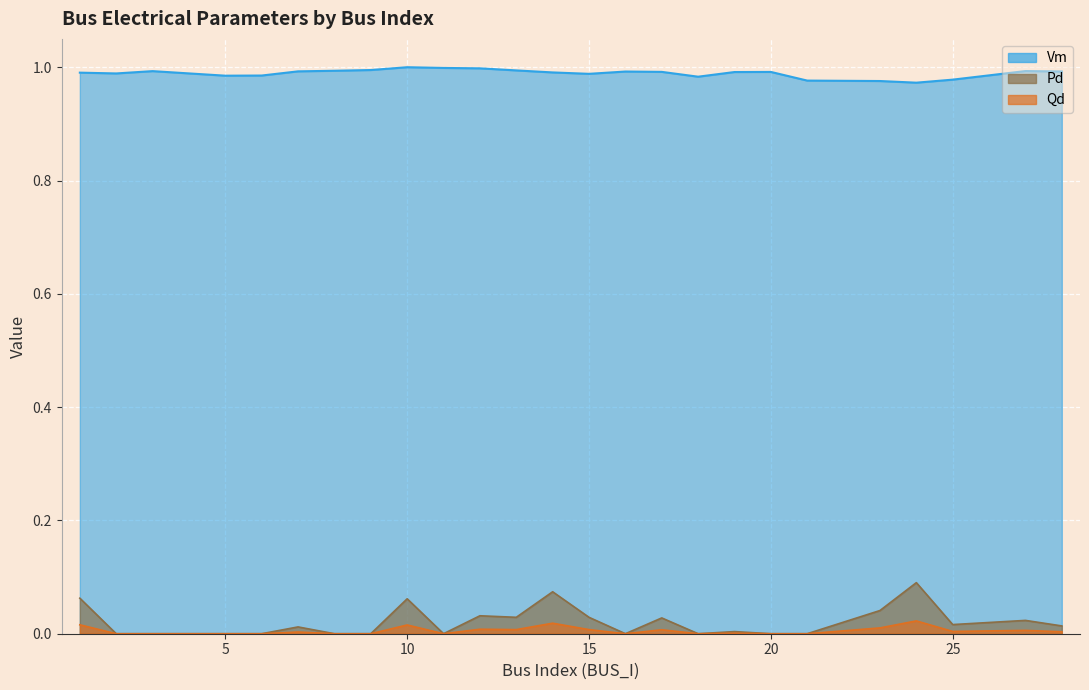

Which series changed the most between 7 and 27?

Pd